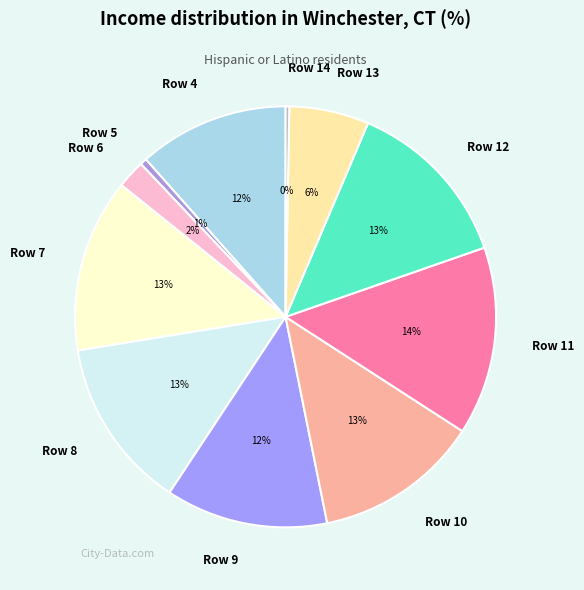

What is the ratio of the value at Row 12 to the value at Row 13?

2.2